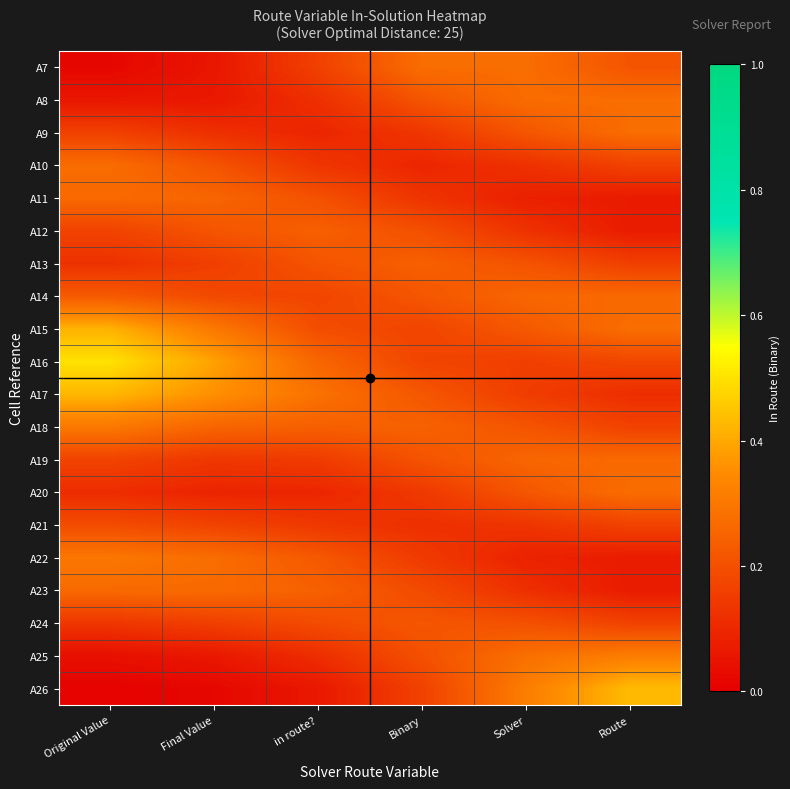

What is the maximum value shown in the chart?

0.5